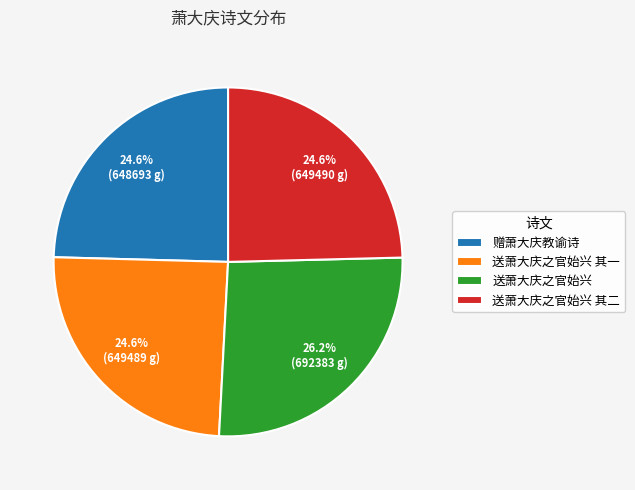

Does 送萧大庆之官始兴 account for over 50% of the chart?

No